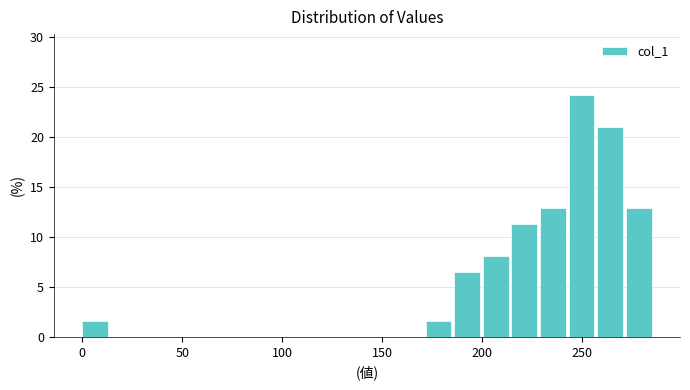

Read against the x-axis, roughly where is the centre of the tallest bar?

250